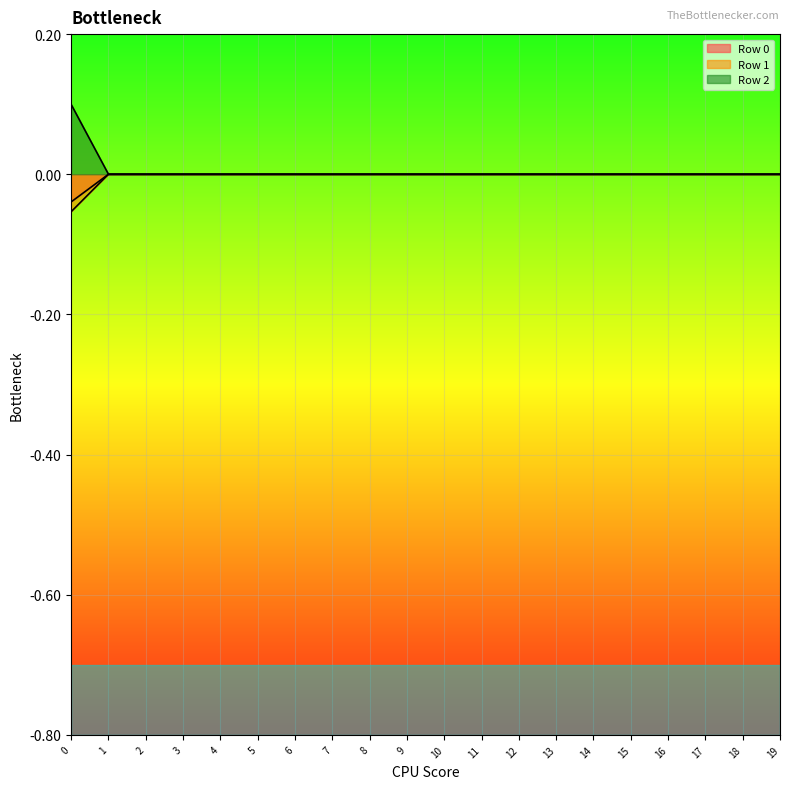

How many lines are shown in the chart?

3